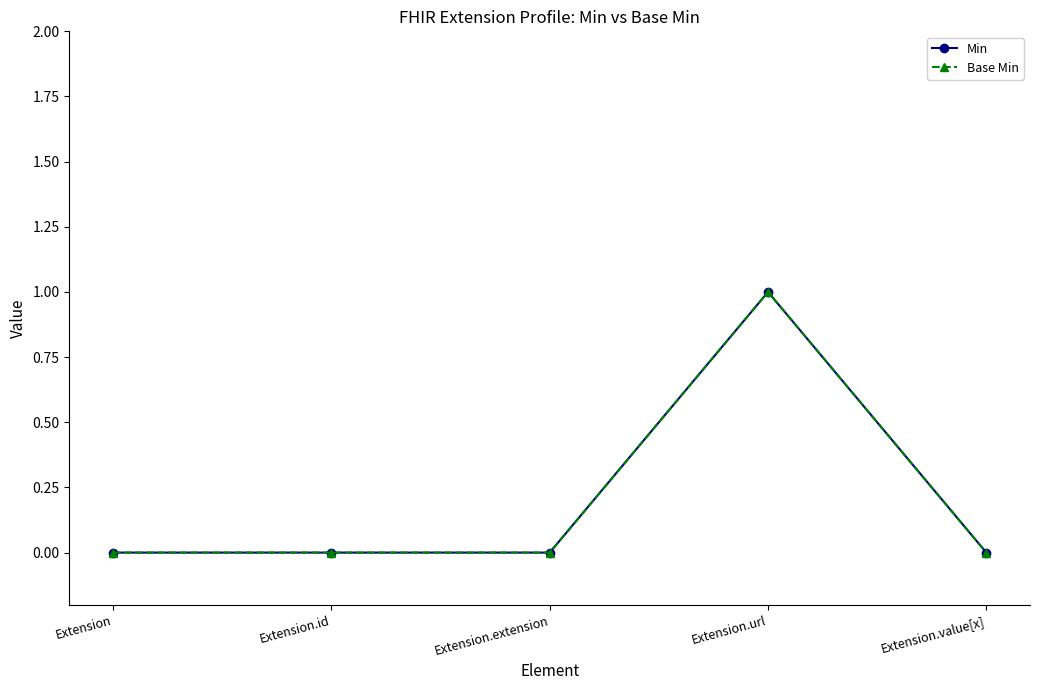

Is this an area chart (filled region under the line)?

No